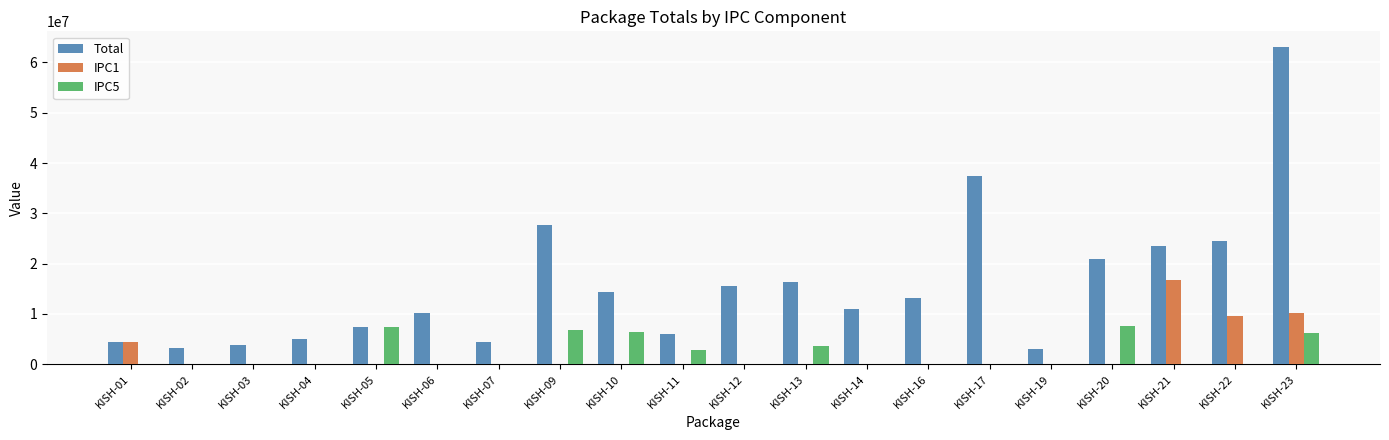

Where is Total nearest to the value 33045864?

KISH-17